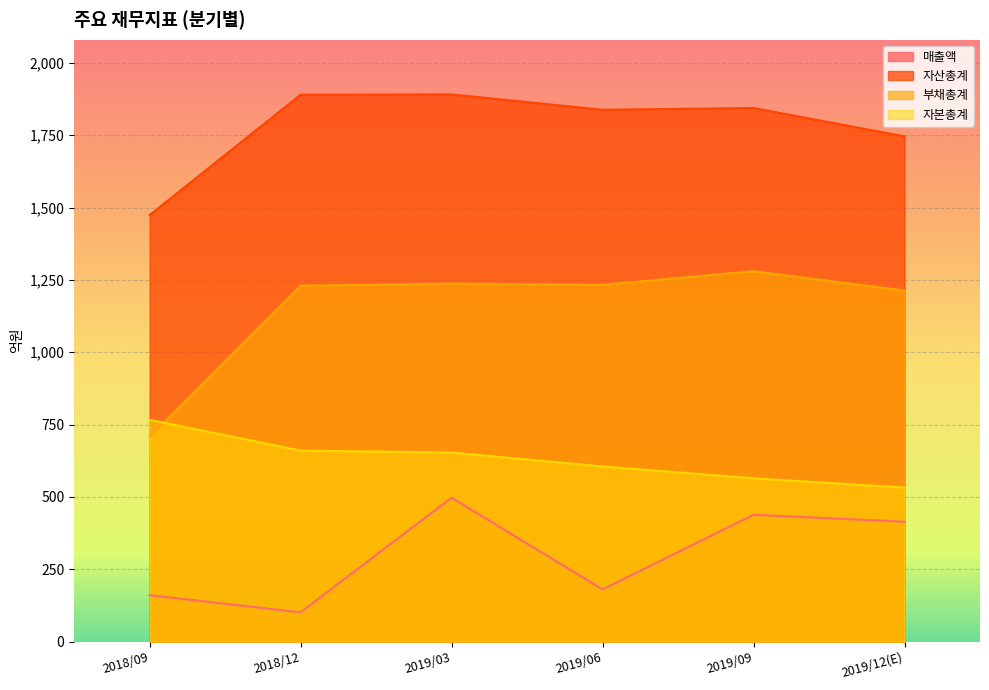

What is the approximate value of 자산총계 at 2019/03, to the nearest 50?

1900